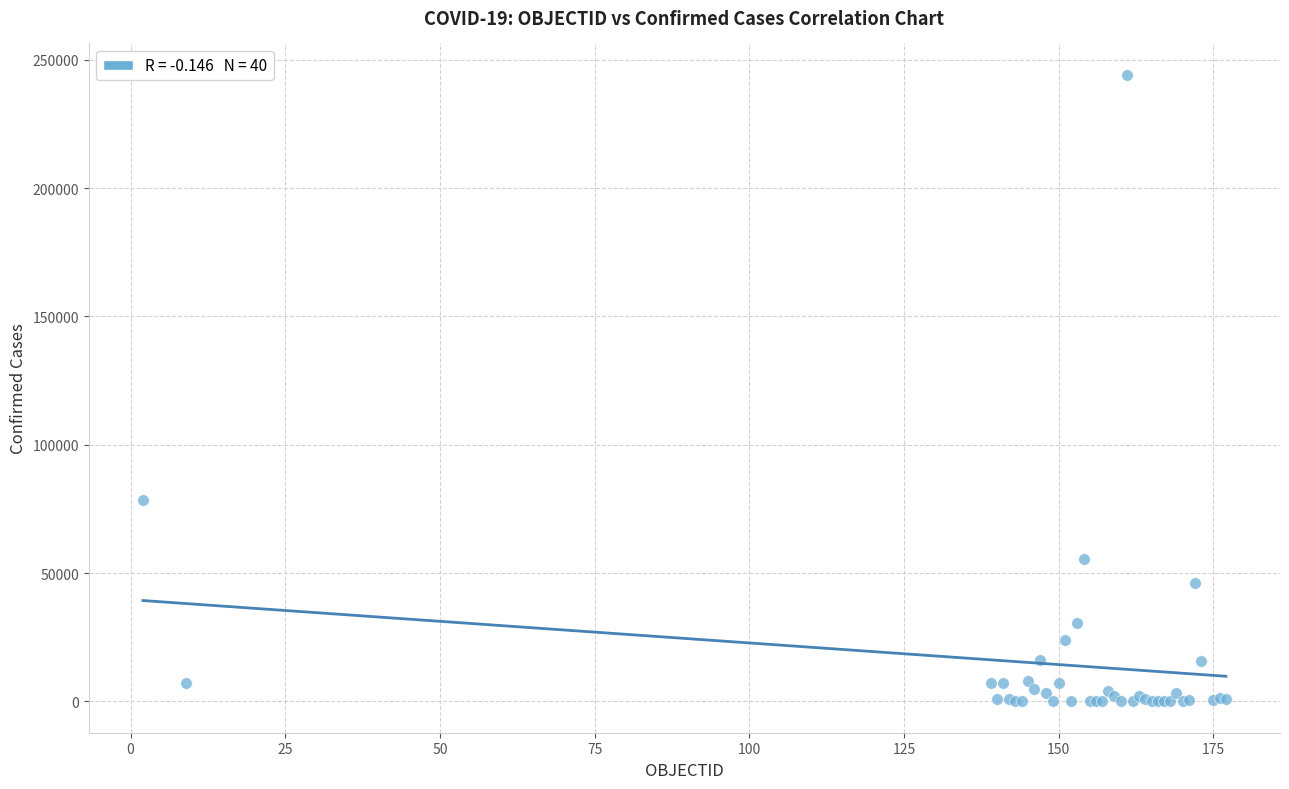

What Y value in the scatter plot is closest to 122076?

78364